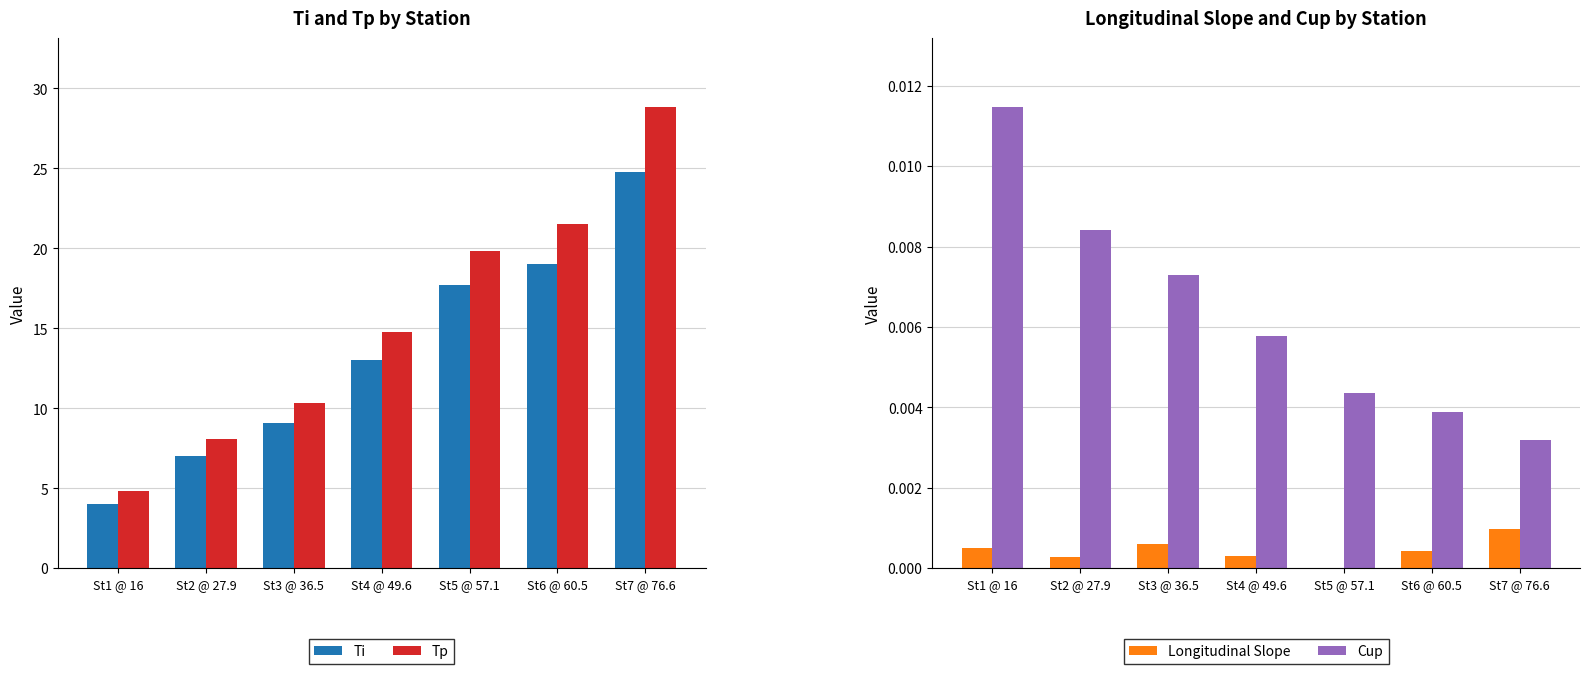

What are all the series names shown in the legend?

Ti, Tp, Longitudinal Slope, Cup